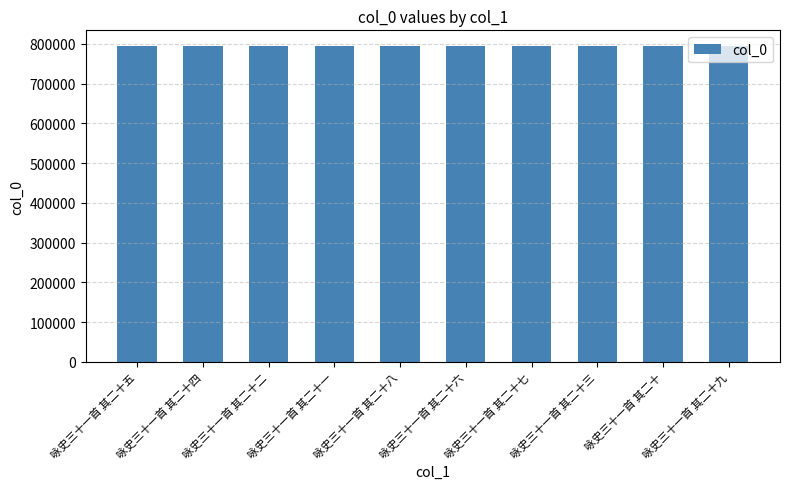

Does the chart contain stacked bars?

No